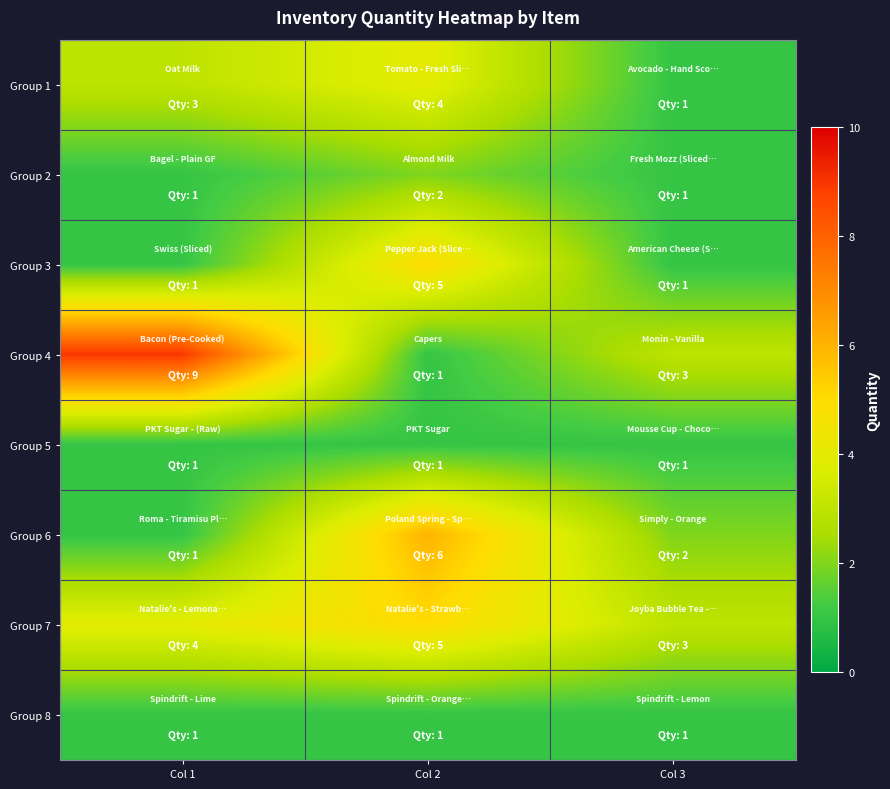

Reading left to right, extract all data points from this chart.

Group 1: Col 1=3	Col 2=4	Col 3=1
Group 2: Col 1=1	Col 2=2	Col 3=1
Group 3: Col 1=1	Col 2=5	Col 3=1
Group 4: Col 1=9	Col 2=1	Col 3=3
Group 5: Col 1=1	Col 2=1	Col 3=1
Group 6: Col 1=1	Col 2=6	Col 3=2
Group 7: Col 1=4	Col 2=5	Col 3=3
Group 8: Col 1=1	Col 2=1	Col 3=1